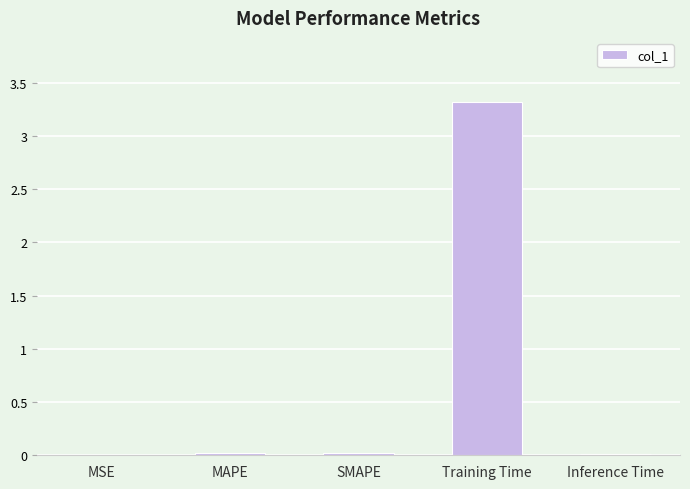

Is it true that the value at Inference Time is 0.0?

True